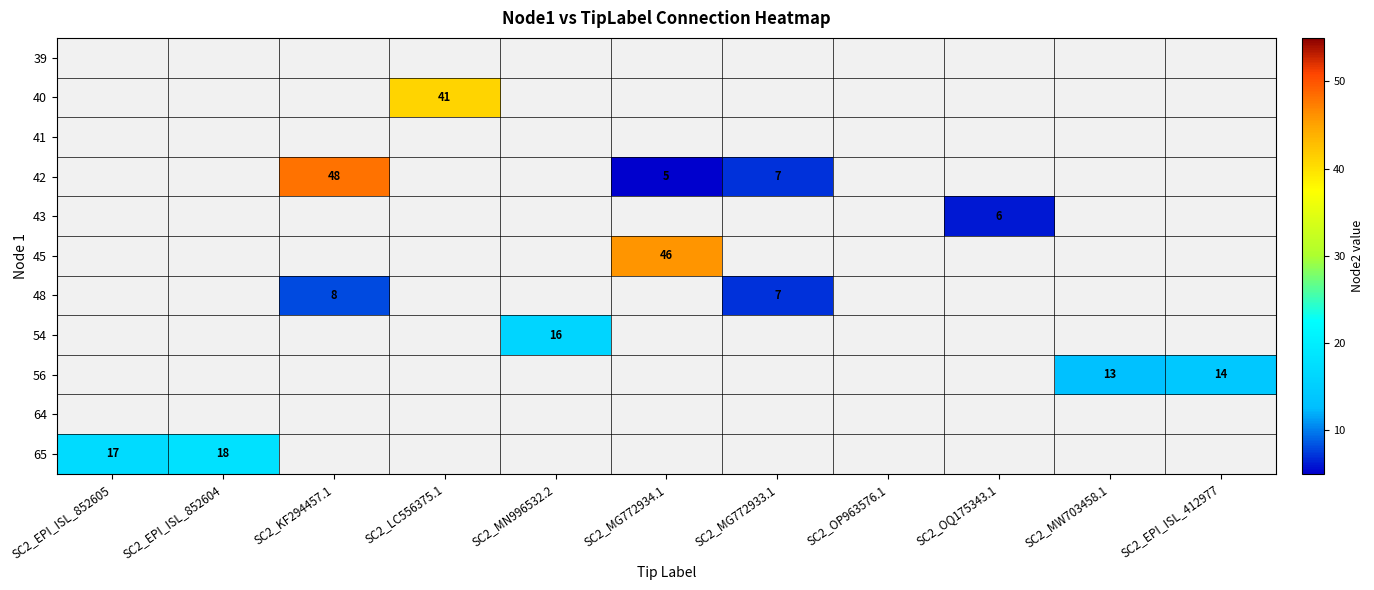

The 42 series shows 11 at SC2_MG772933.1. True or false?

False